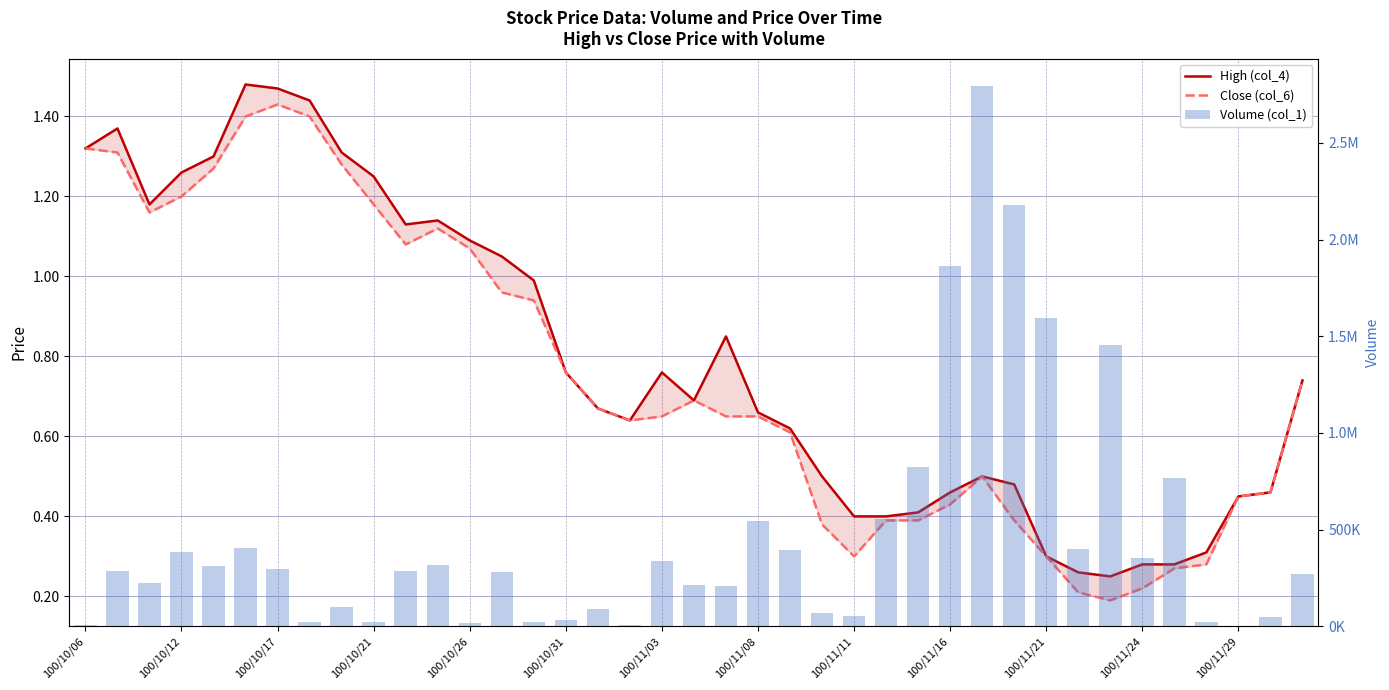

Reading left to right, list all the values displayed in this chart.

High (col_4): 1.3	1.4	1.2	1.3	1.3	1.5	1.5	1.4	1.3	1.2	1.1	1.1	1.1	1.1	1.0	0.8	0.7	0.6	0.8	0.7	0.8	0.7	0.6	0.5	0.4	0.4	0.4	0.5	0.5	0.5	0.3	0.3	0.2	0.3	0.3	0.3	0.5	0.5	0.7
Close (col_6): 1.3	1.3	1.2	1.2	1.3	1.4	1.4	1.4	1.3	1.2	1.1	1.1	1.1	1.0	0.9	0.8	0.7	0.6	0.7	0.7	0.7	0.7	0.6	0.4	0.3	0.4	0.4	0.4	0.5	0.4	0.3	0.2	0.2	0.2	0.3	0.3	0.5	0.5	0.7
Volume (col_1): 6000.0	288000.0	221000.0	383000.0	309000.0	403000.0	295000.0	23000.0	98000.0	23000.0	285000.0	315000.0	15000.0	279000.0	21000.0	30000.0	88000.0	6000.0	338000.0	215000.0	210000.0	542000.0	396000.0	69000.0	51000.0	553000.0	822000.0	1861000.0	2796000.0	2177000.0	1596000.0	398000.0	1457000.0	351000.0	764000.0	20000.0	2000.0	46000.0	269000.0